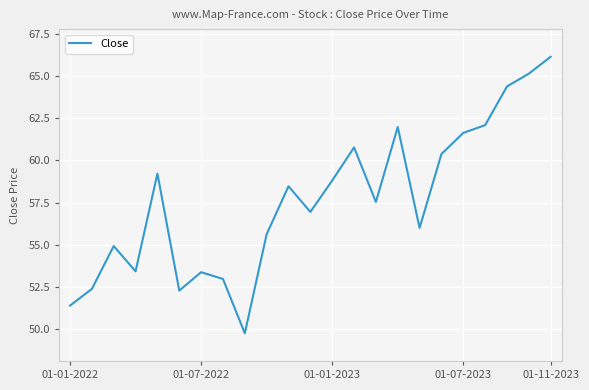

What is the maximum value shown in the chart?

66.1